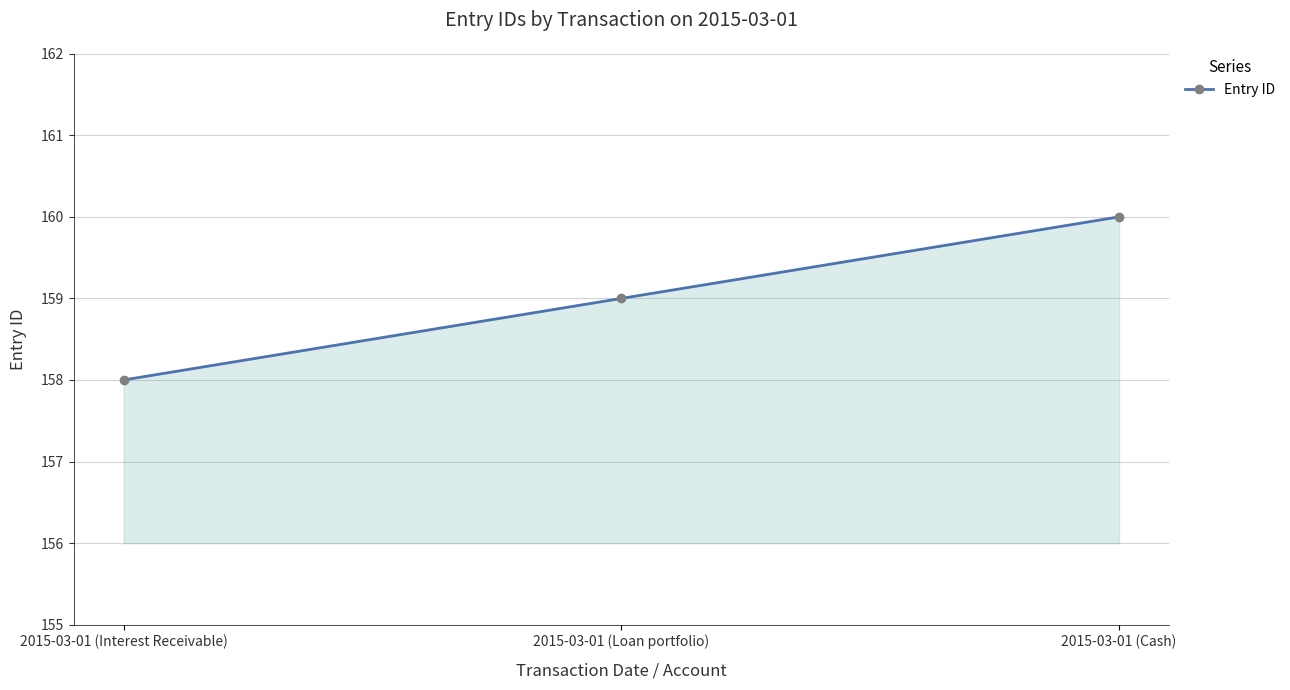

How many series are shown in this chart?

1